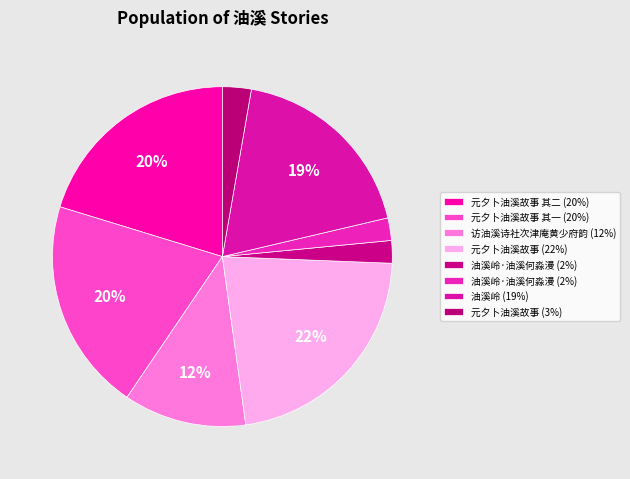

Rank the categories by value from highest to lowest.

元夕卜油溪故事, 元夕卜油溪故事 其二, 元夕卜油溪故事 其一, 油溪岭, 访油溪诗社次津庵黄少府韵, 元夕卜油溪故事, 油溪岭·油溪何淼漫, 油溪岭·油溪何淼漫